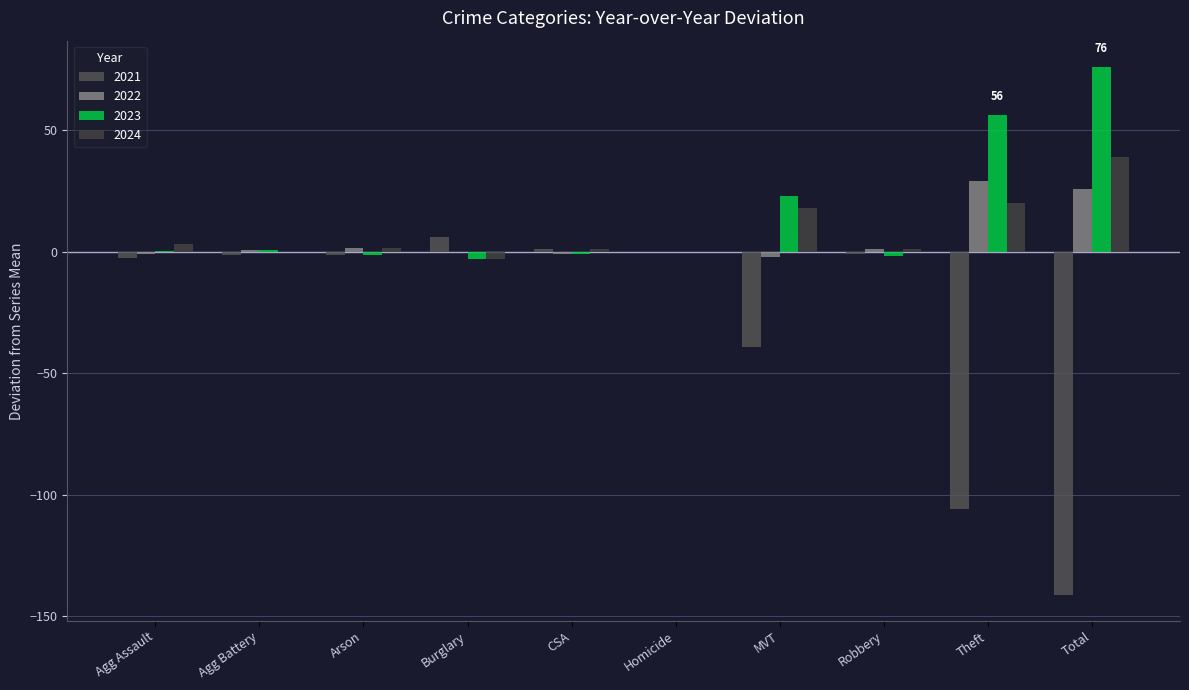

What is the sum of the 2021 values at Total and Theft?

-246.8